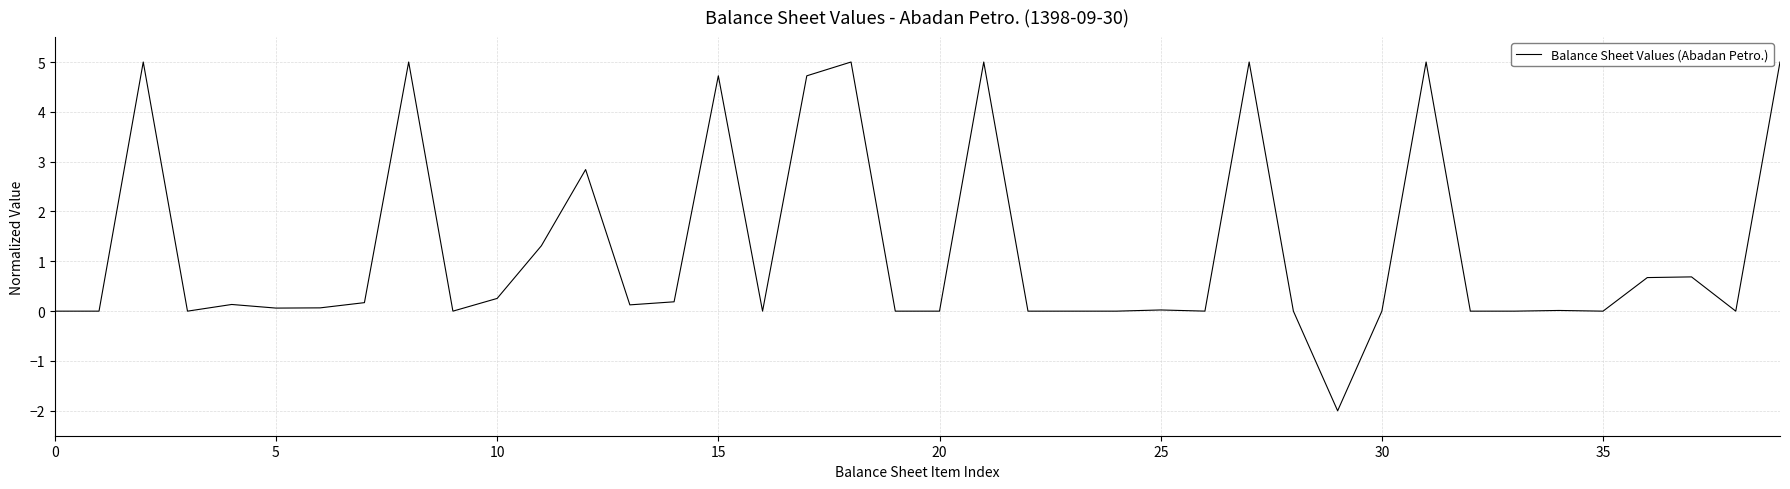

What is the smallest value displayed?

-2.0